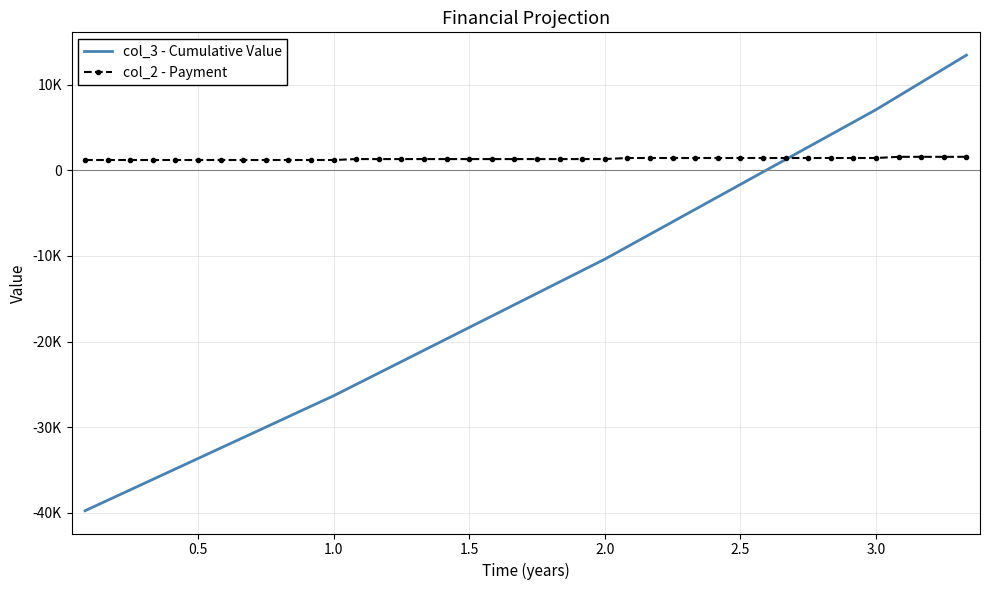

Rank the series by their maximum value, from highest to lowest.

col_3 - Cumulative Value, col_2 - Payment